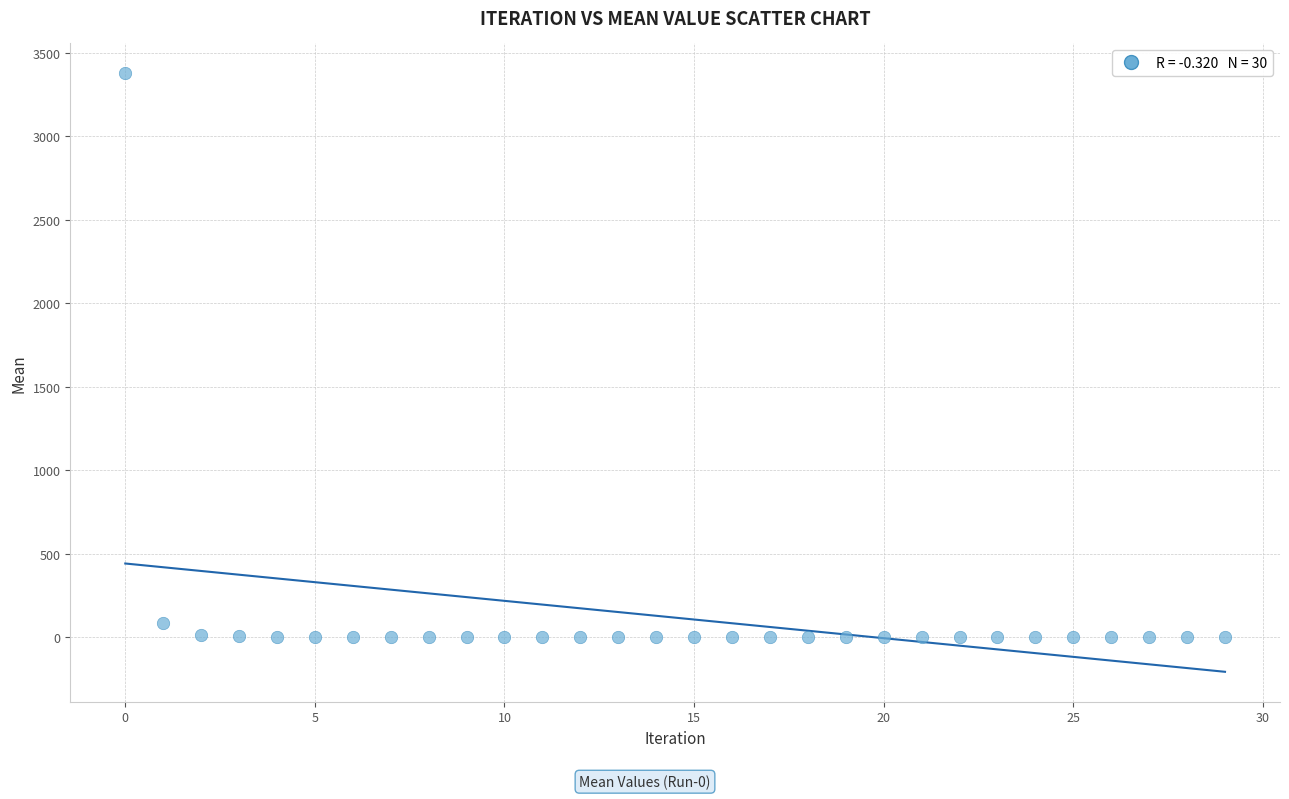

What is the range of Y values (max minus min)?

3376.1